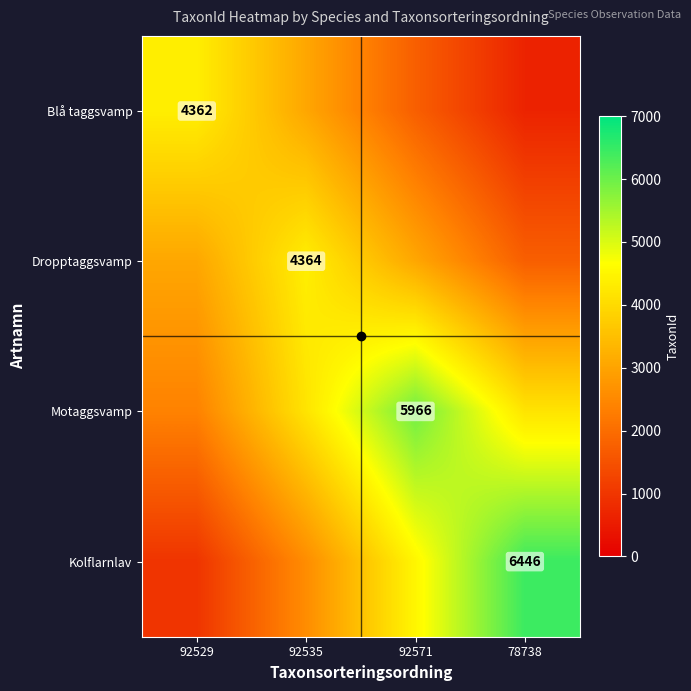

What is the total value across all series at 92529?

10770.1